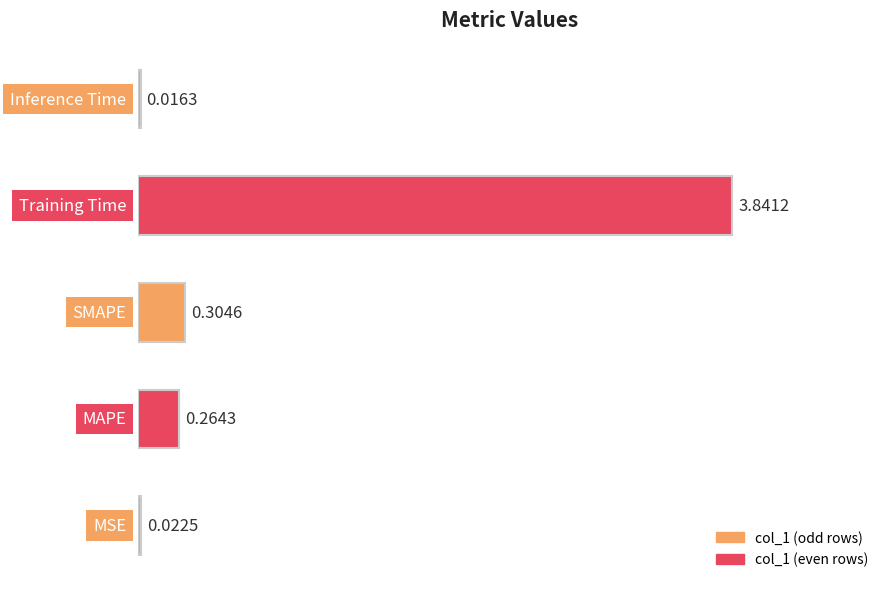

Rank the categories by value from lowest to highest.

Inference Time, MSE, MAPE, SMAPE, Training Time